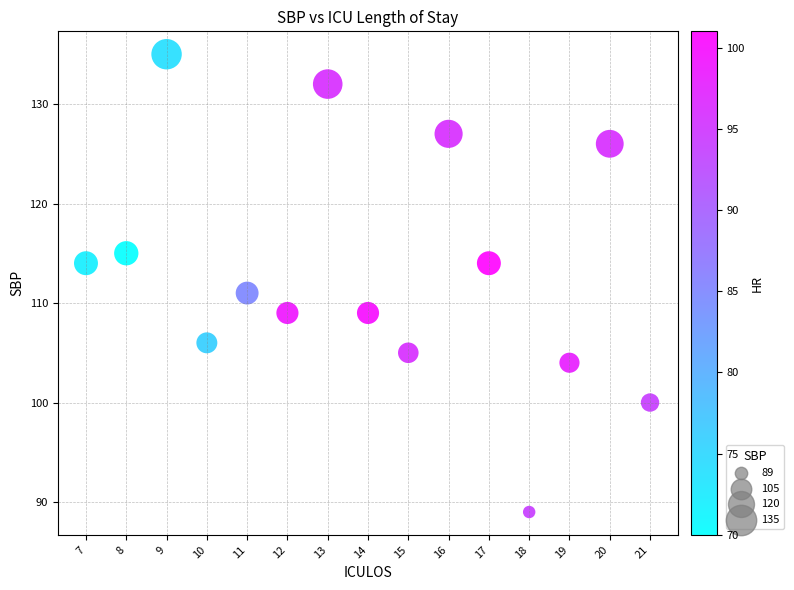

What Y value in the scatter plot is closest to 112?

111